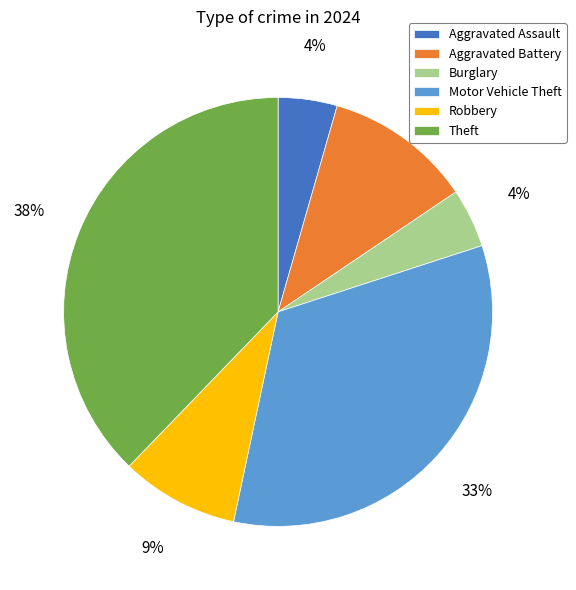

To the nearest percent, what is the average slice percentage?

17%